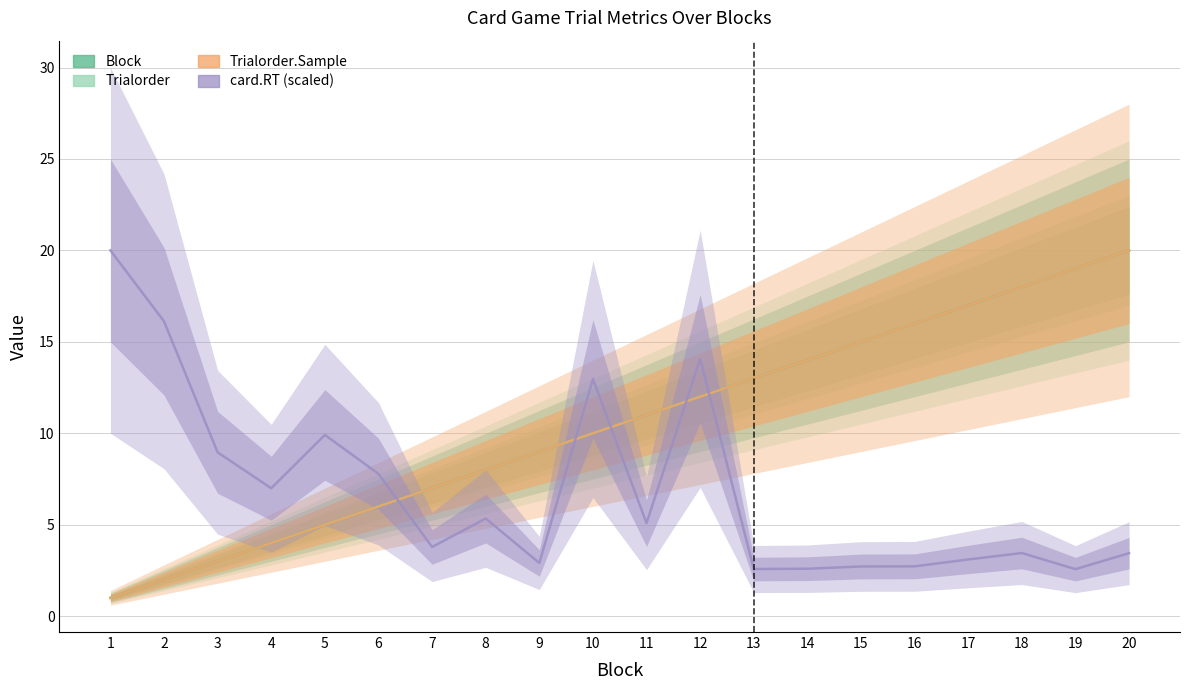

True or false: Block and card.RT (scaled) intersect in this chart.

True